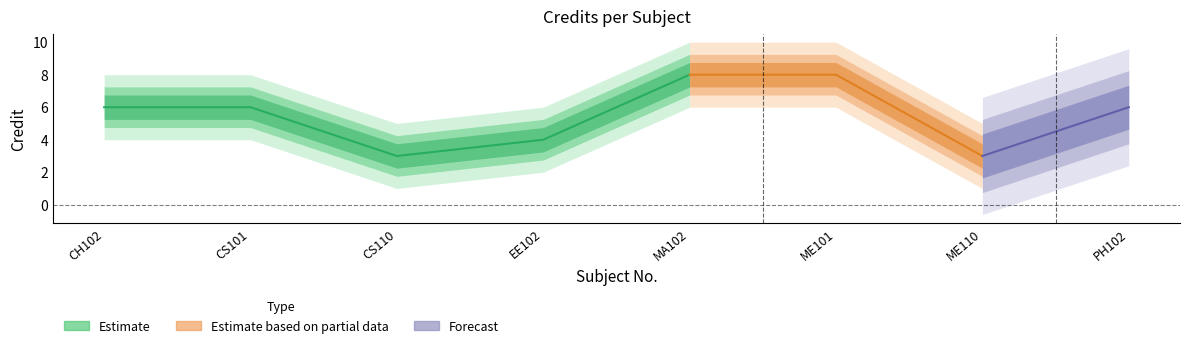

What is the difference between the second highest and second lowest values?

5